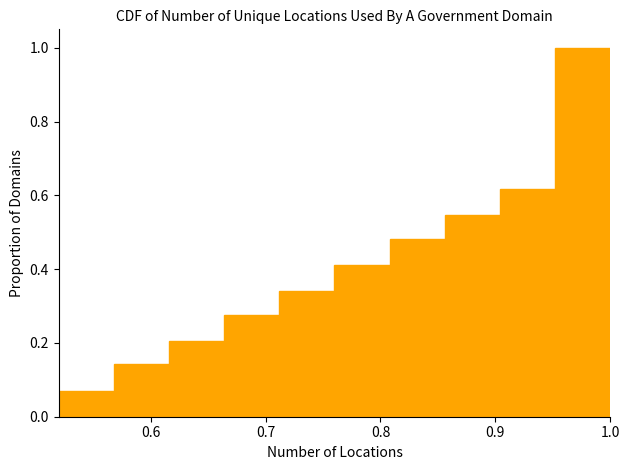

Which range on the x-axis has the tallest bar?

0.952 to 1.000